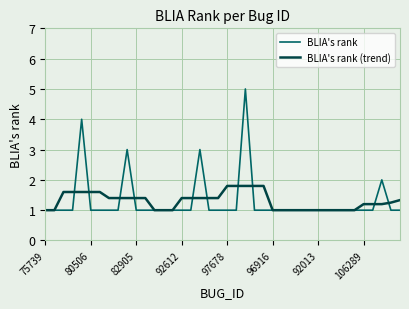

What is the greatest value displayed?

5.0